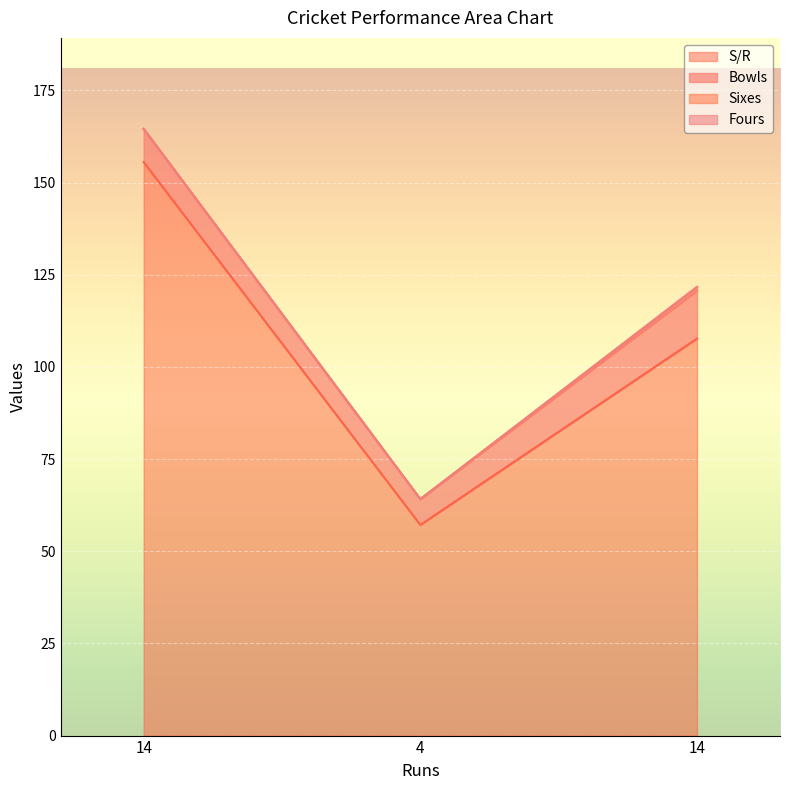

Between 14 and 14, which is larger?

14